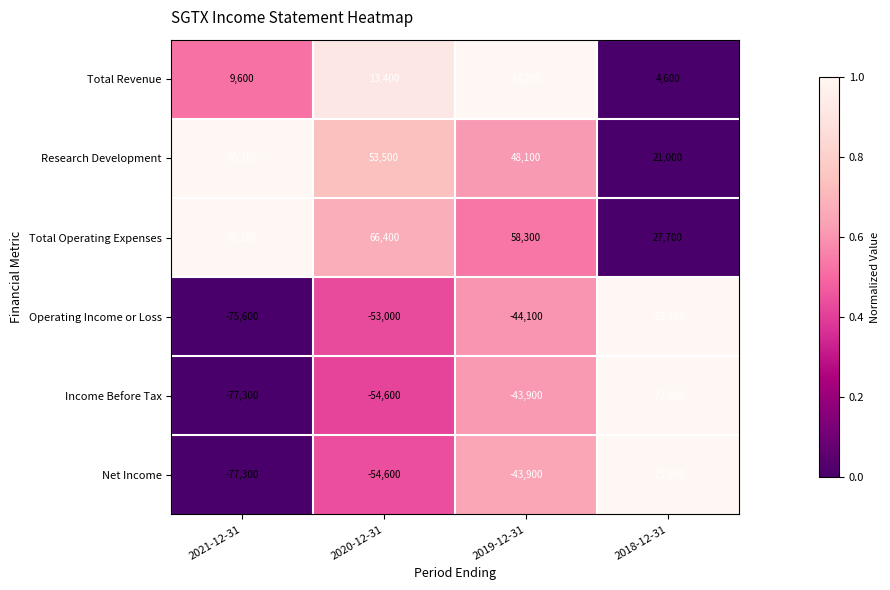

Which series has the largest range (max minus min)?

Total Operating Expenses